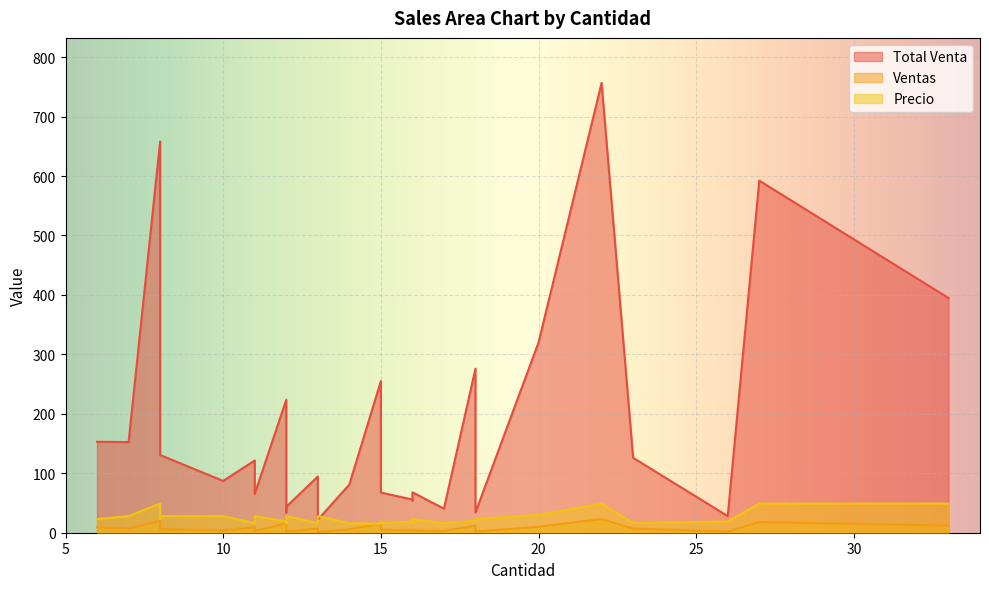

How many interior local peaks does the Ventas series have?

9